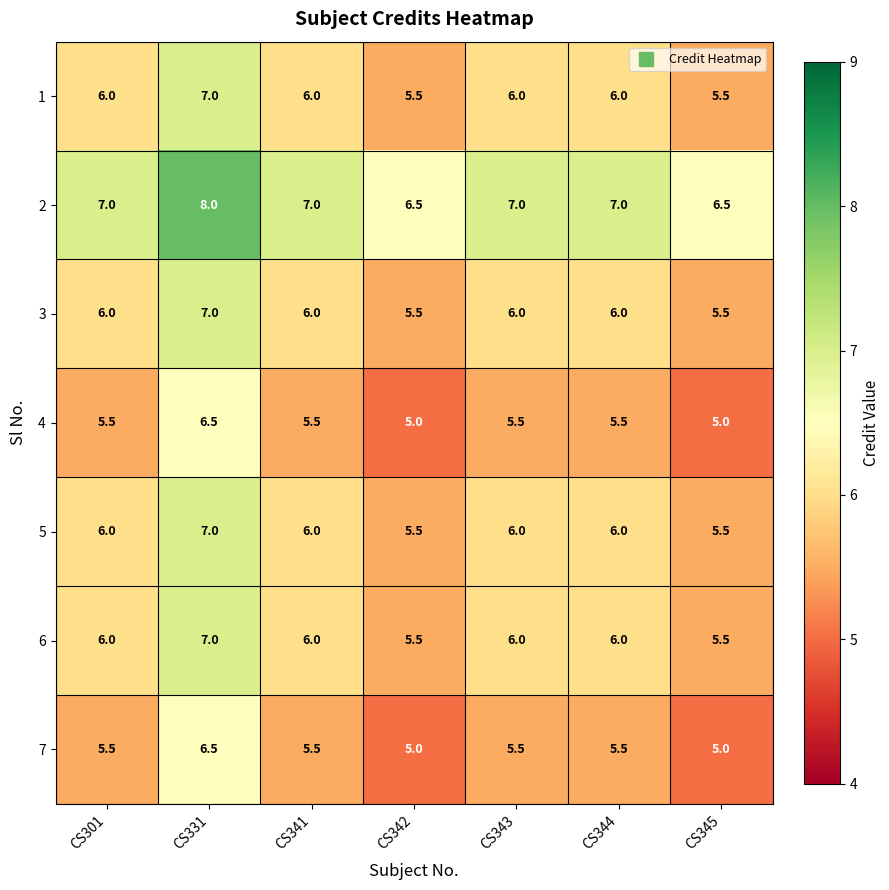

Is it true that 3 equals 2.0 at CS343?

False